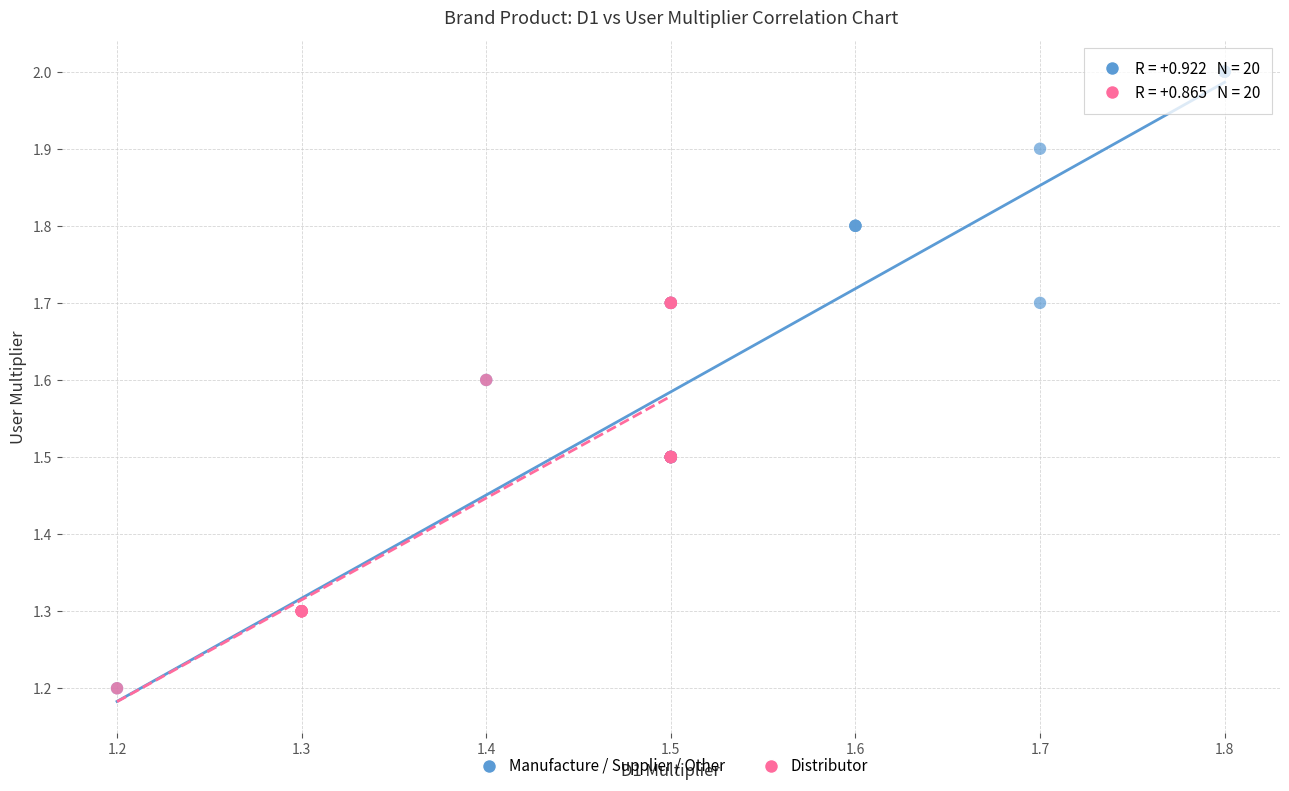

Which series has the widest spread of Y values?

Manufacture / Supplier / Other